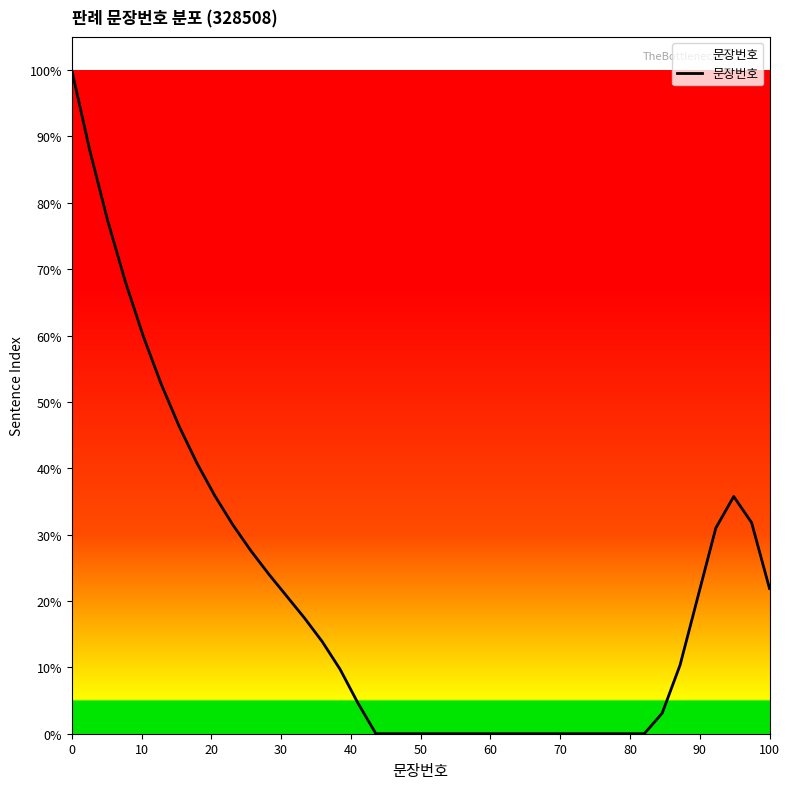

What is the difference between the maximum and minimum values?

100.0